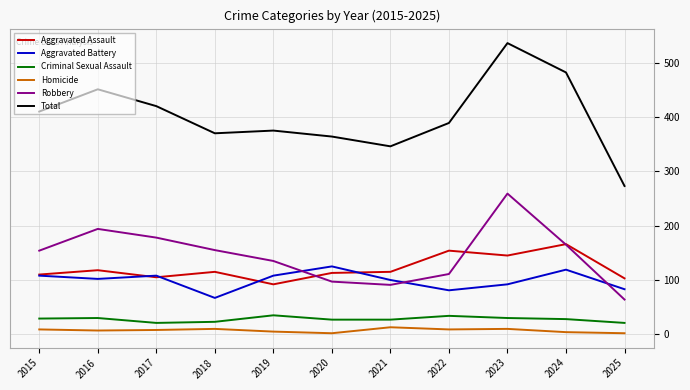

How many interior local peaks does the Total series have?

3